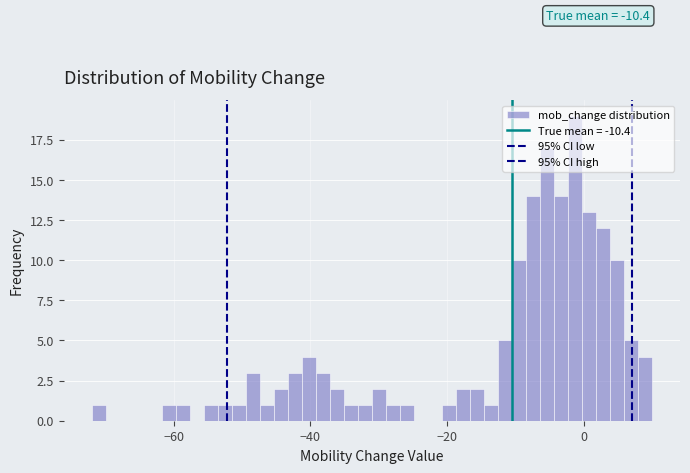

Read against the x-axis, roughly where is the centre of the tallest bar?

-2